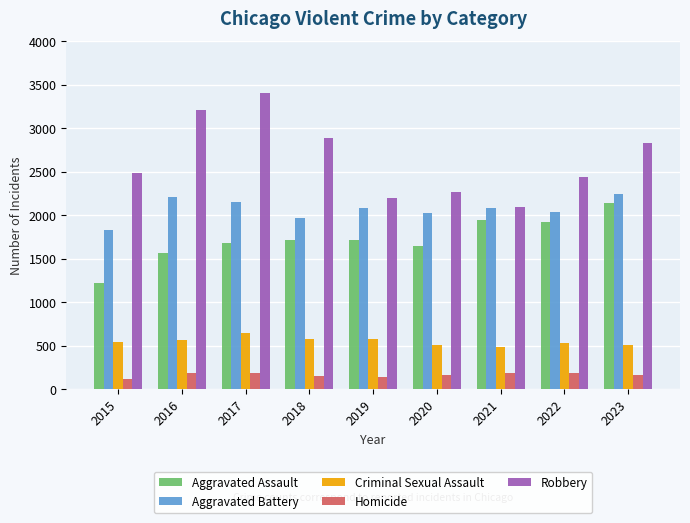

Is it true that Criminal Sexual Assault equals 308 at 2023?

False